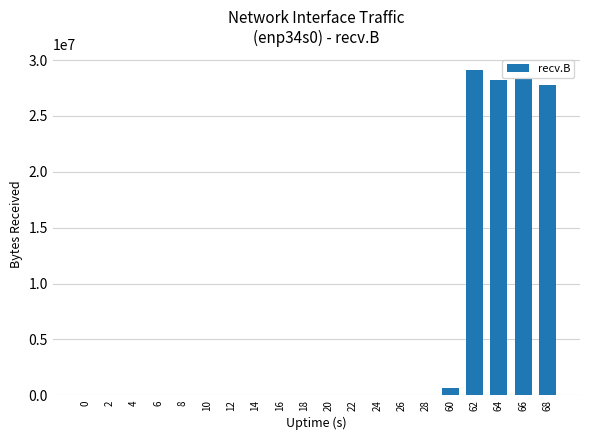

Approximately how many times larger is the value at 68 compared to 60?

39.8